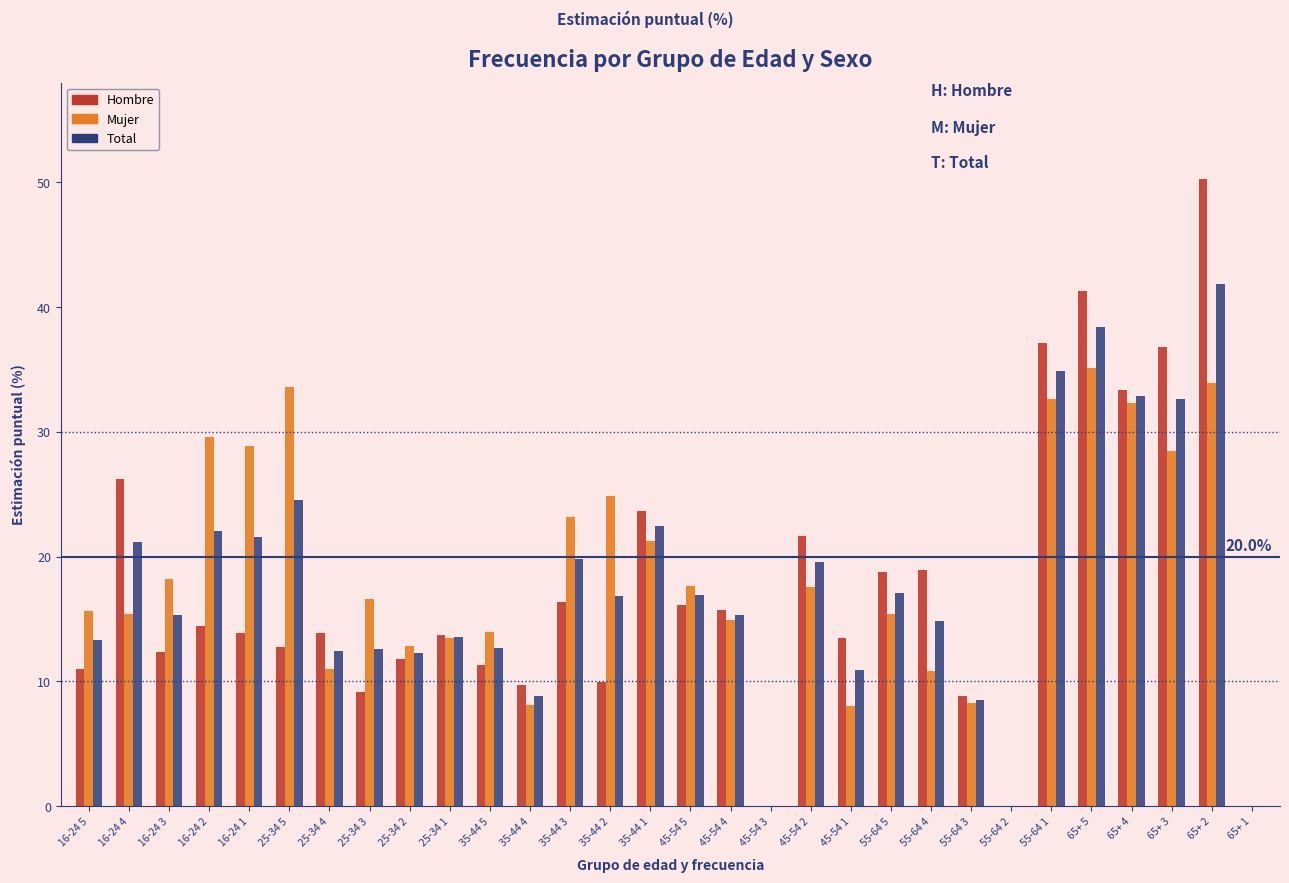

How many values in the Total series exceed 16?

15